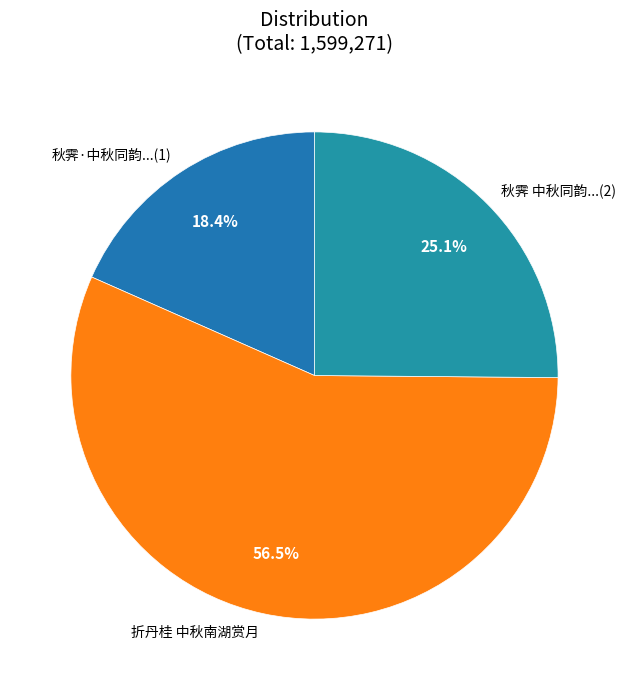

Which has a higher value, 折丹桂 中秋南湖赏月 or 秋霁 中秋同韵...(2)?

折丹桂 中秋南湖赏月